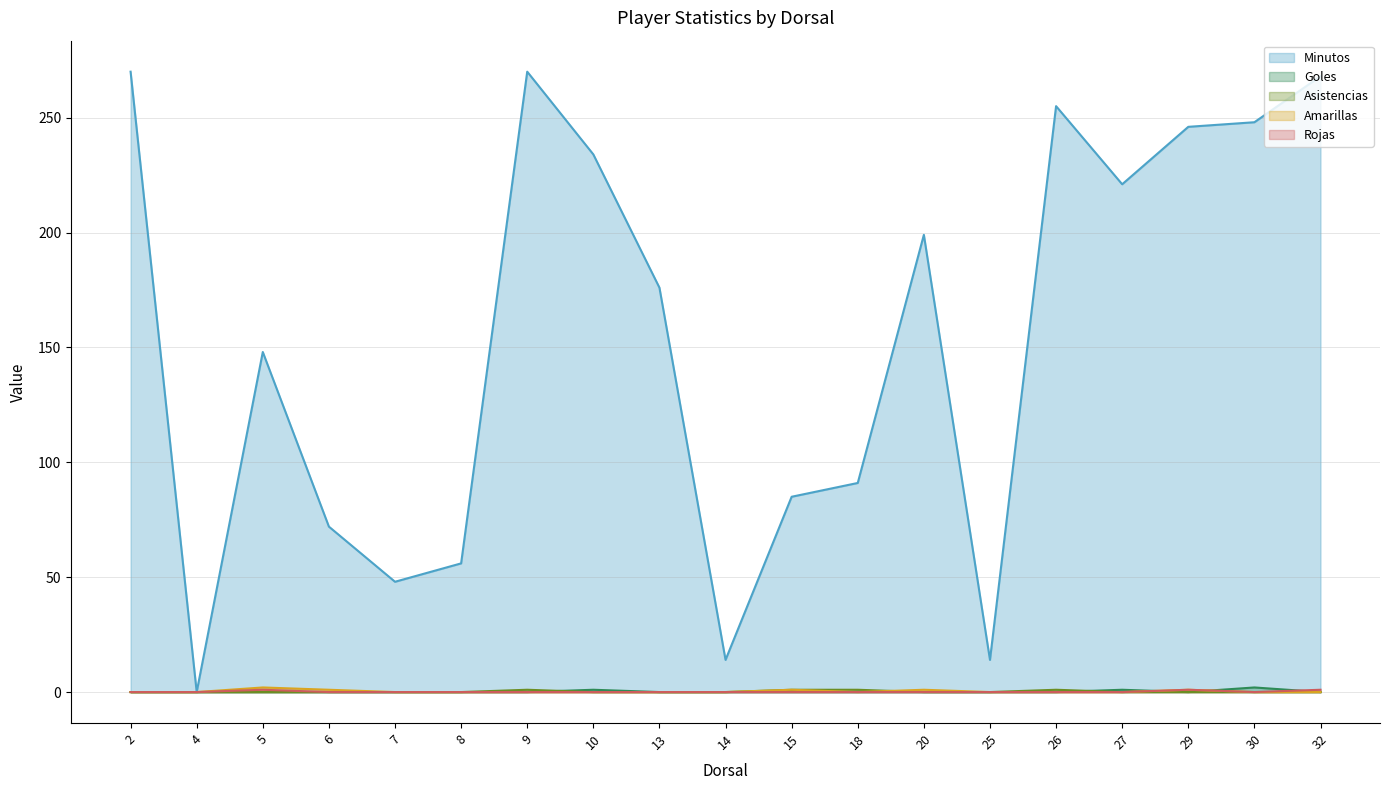

What is the sum of all Rojas values?

3